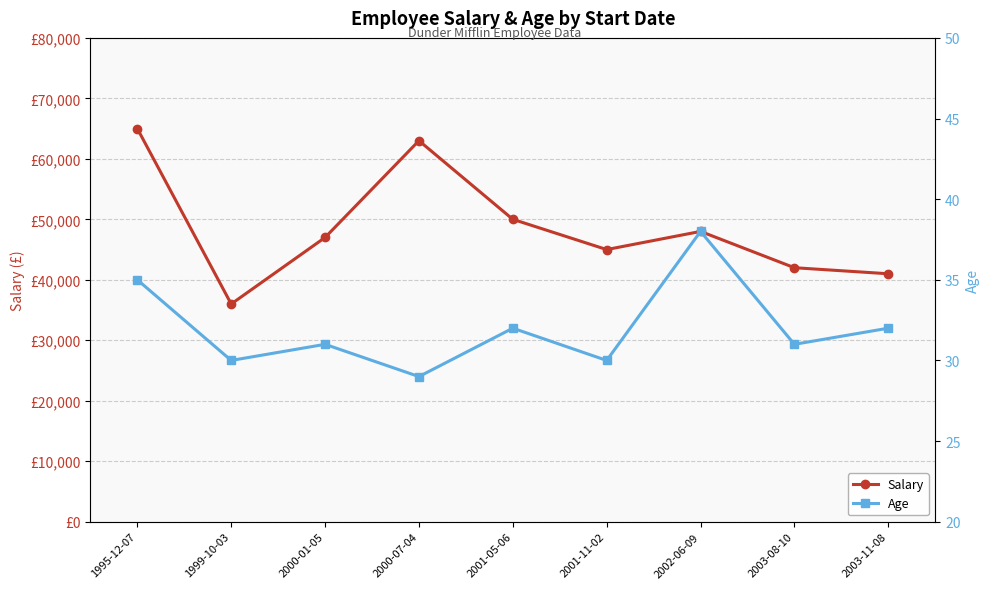

How many values in the Age series exceed 31?

4